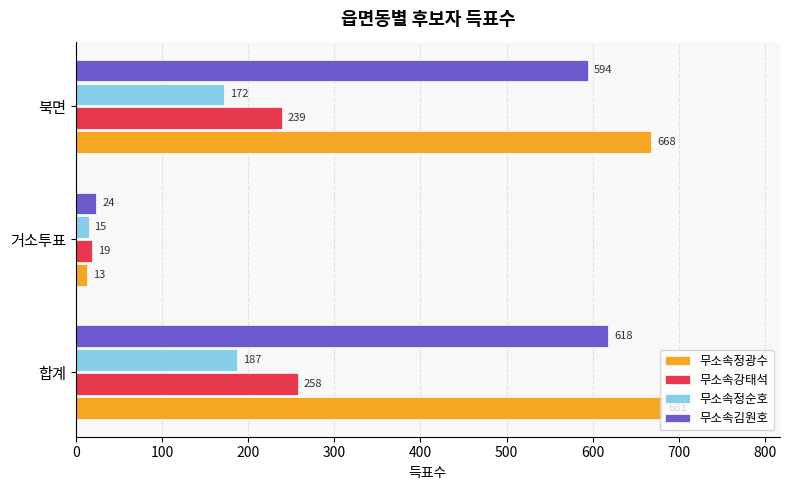

What is the total value across all series at 합계?

1744